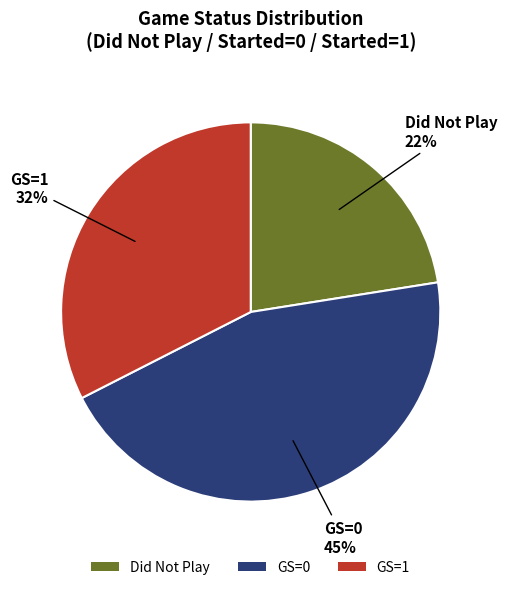

To the nearest percent, what portion does GS=0 represent?

45%